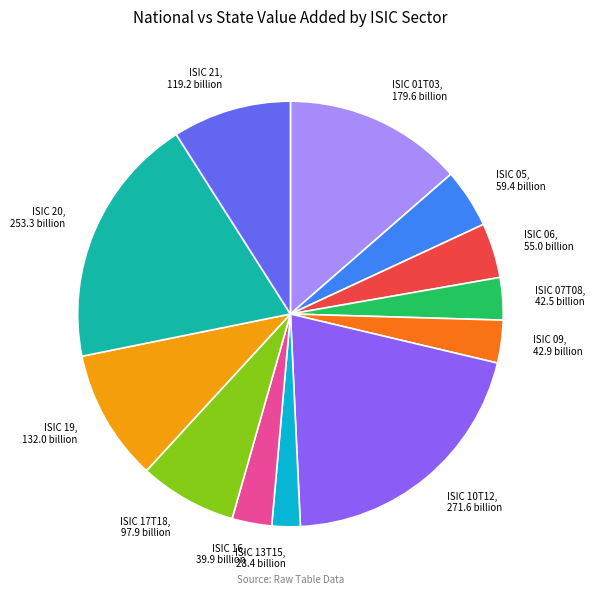

Which category has the smallest portion of the pie?

ISIC 13T15